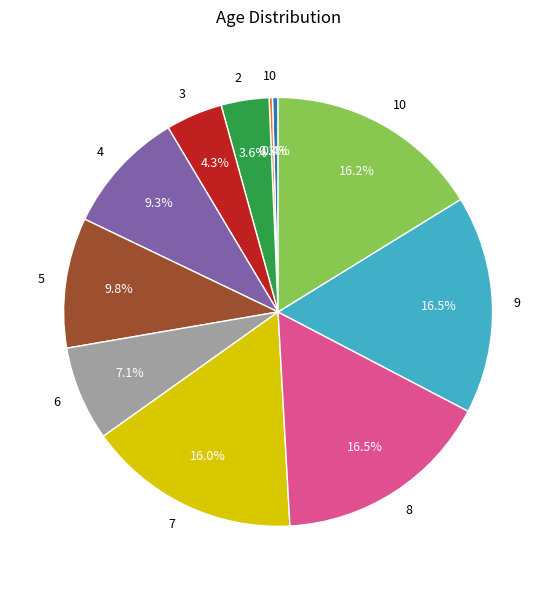

Is 3 the majority of the pie?

No